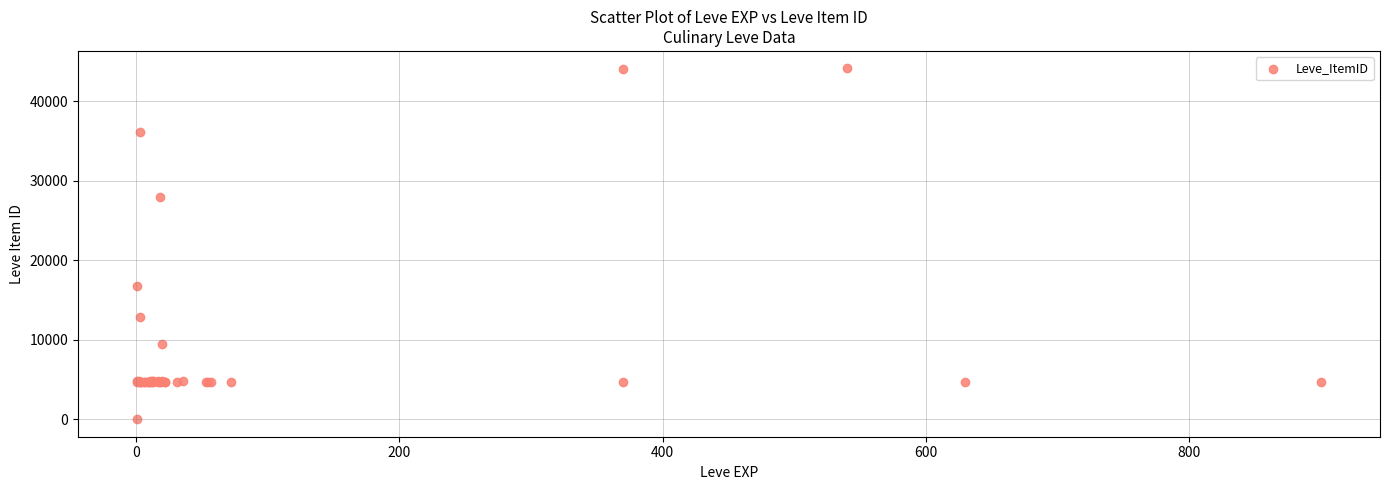

What Y value in the scatter plot is closest to 22050?

16734